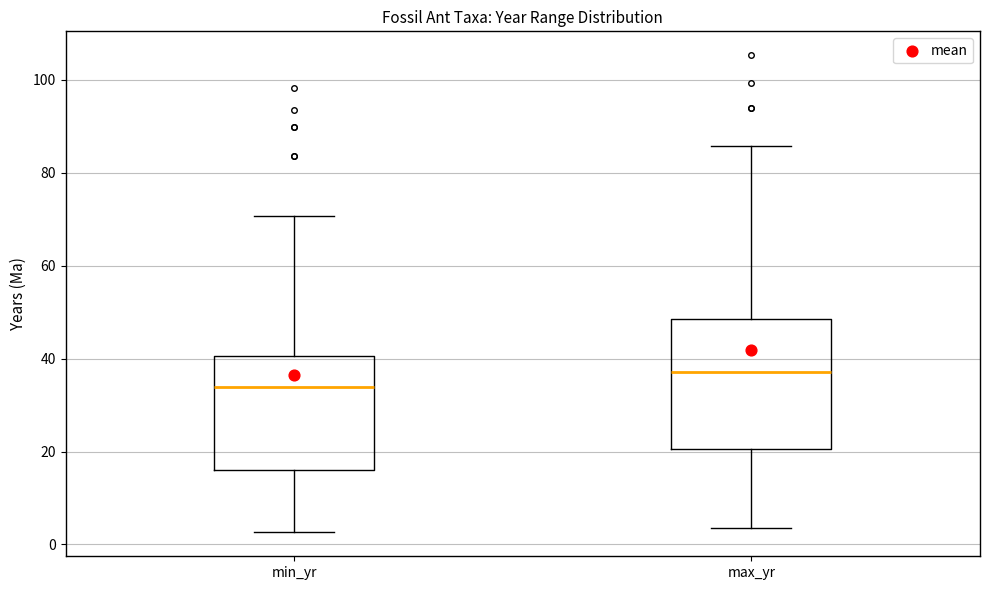

Reading left to right, read every box against the y-axis: the position of its median line, the range the box covers, and the ends of its whiskers. The values are not printed on the chart, so give them approximately, as read against the axis.

min_yr: median 34, box 16 to 40, whiskers 2 to 70
max_yr: median 38, box 20 to 48, whiskers 4 to 86